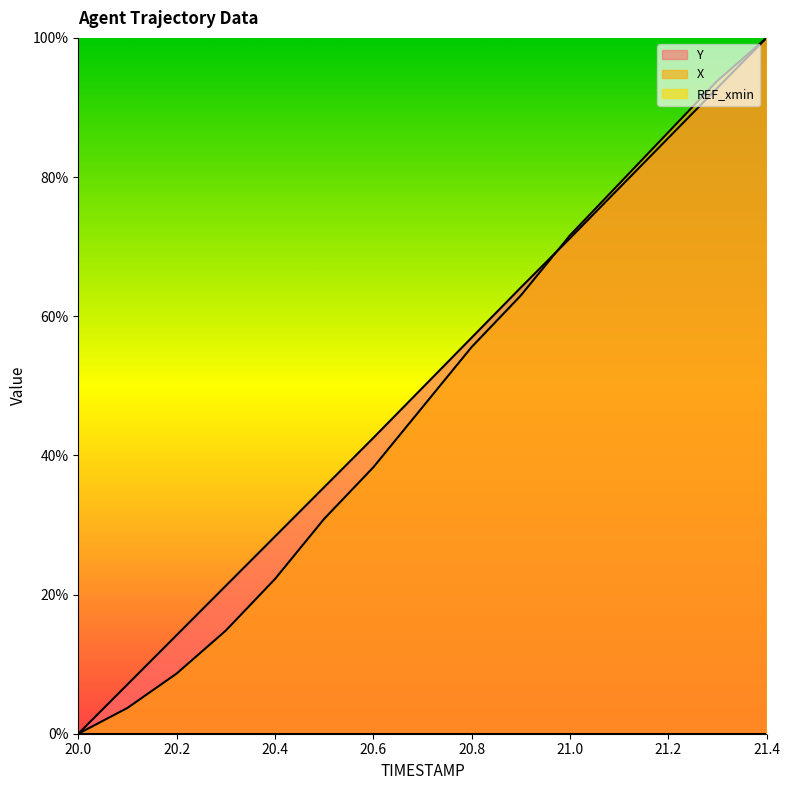

Which series changed the most between 20.8 and 21.1?

X